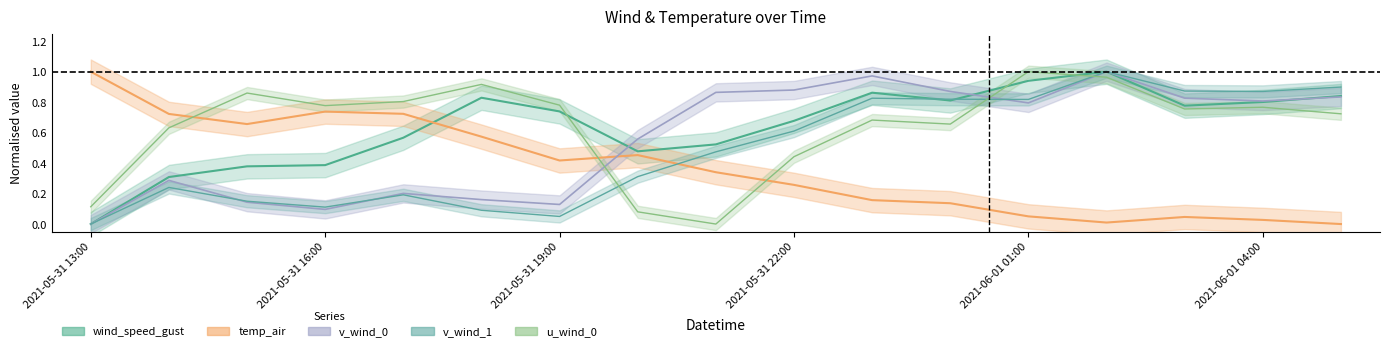

What is the average value of the v_wind_1 series?

0.5